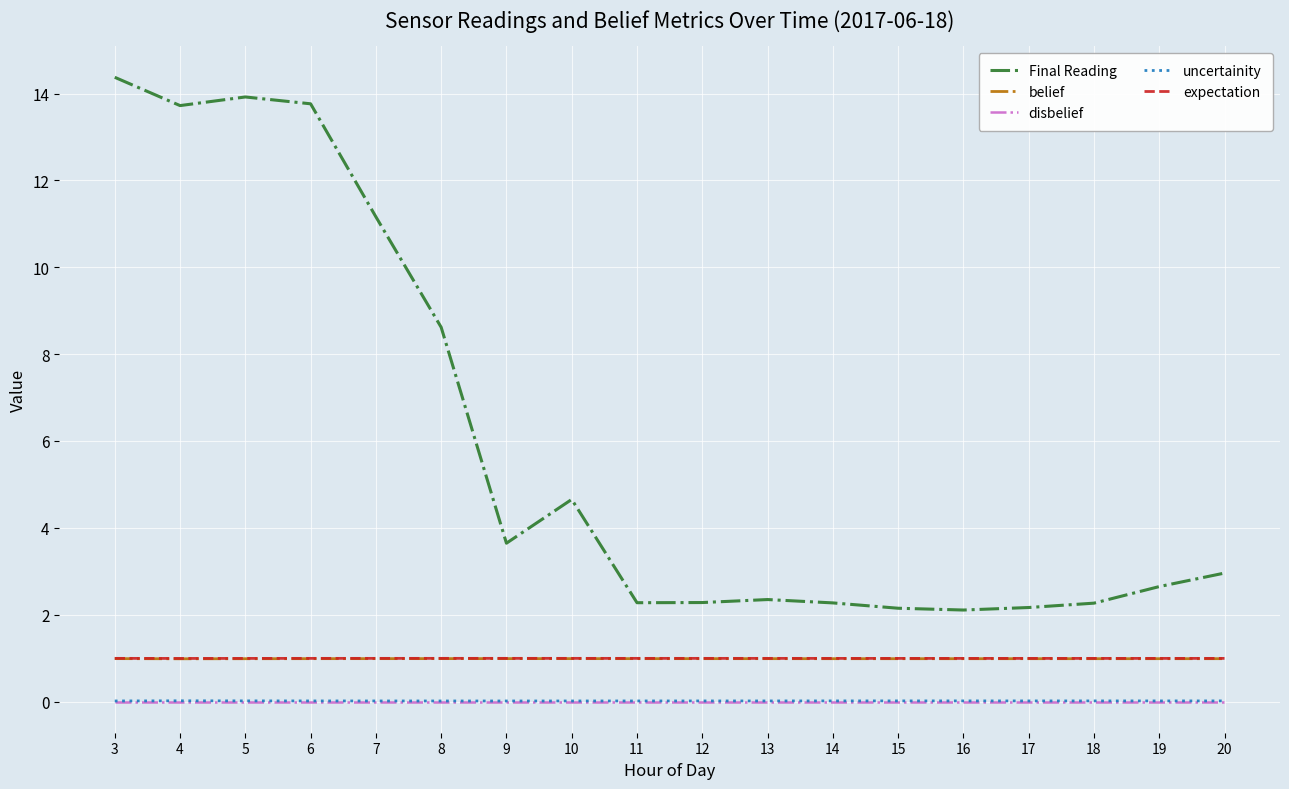

The belief series shows 1.0 at 16. True or false?

True